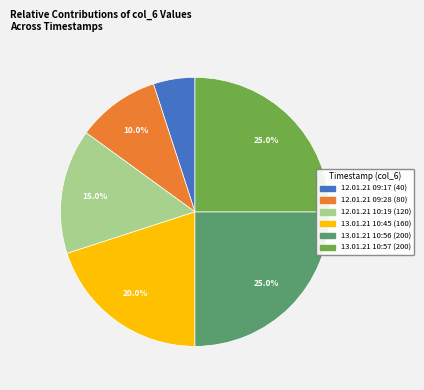

Is there any slice that represents more than half of the pie?

No